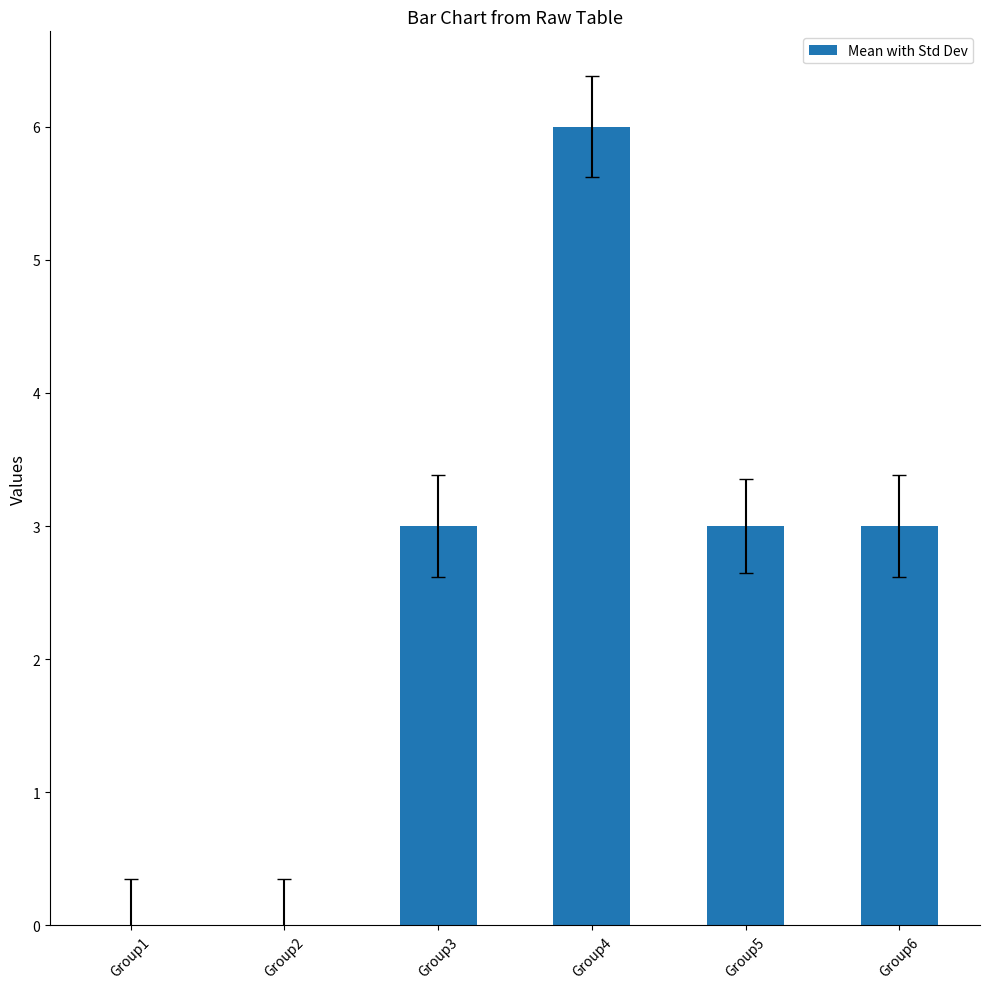

Reading left to right, transcribe all the data shown in this chart.

Group1=0	Group2=0	Group3=3	Group4=6	Group5=3	Group6=3